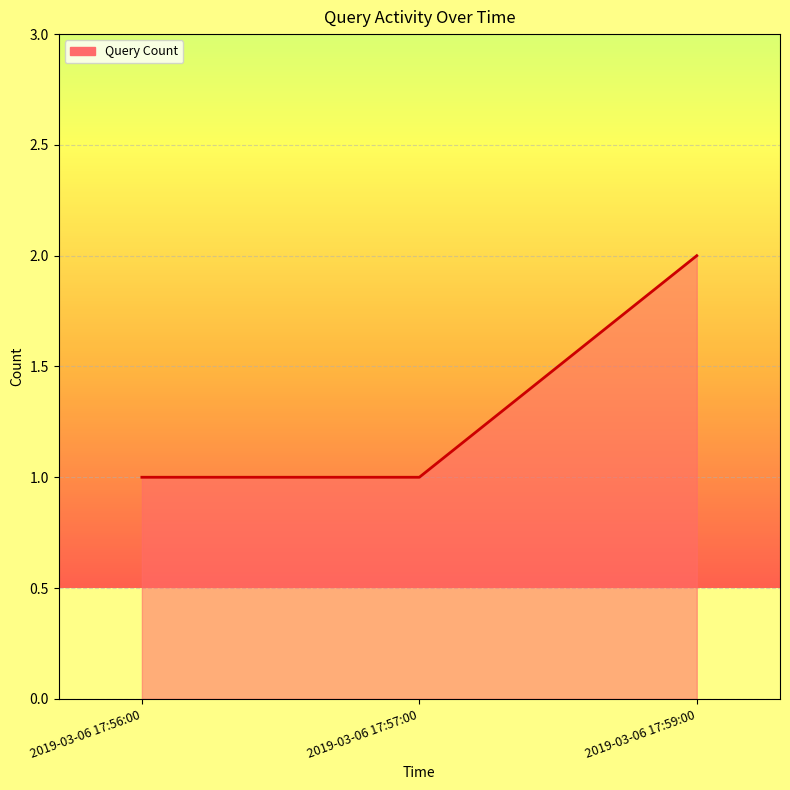

Reading left to right, what are all the values shown in this chart?

2019-03-06 17:56:00=1	2019-03-06 17:57:00=1	2019-03-06 17:59:00=2